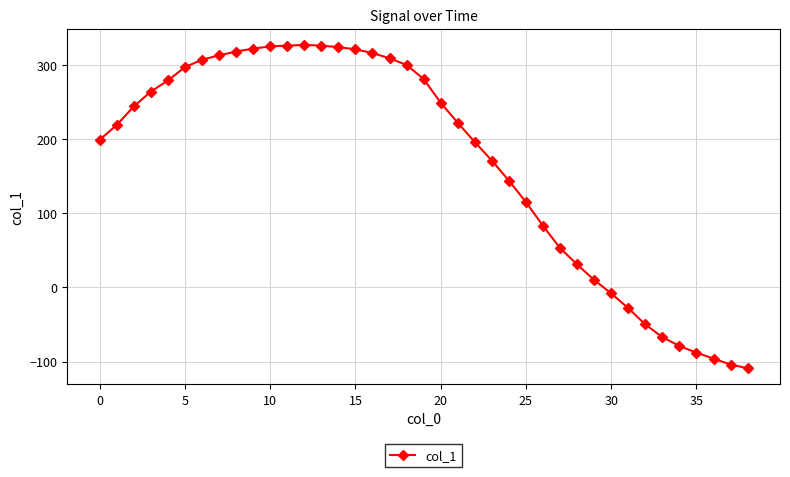

What is the value of the 2nd point from the left?

219